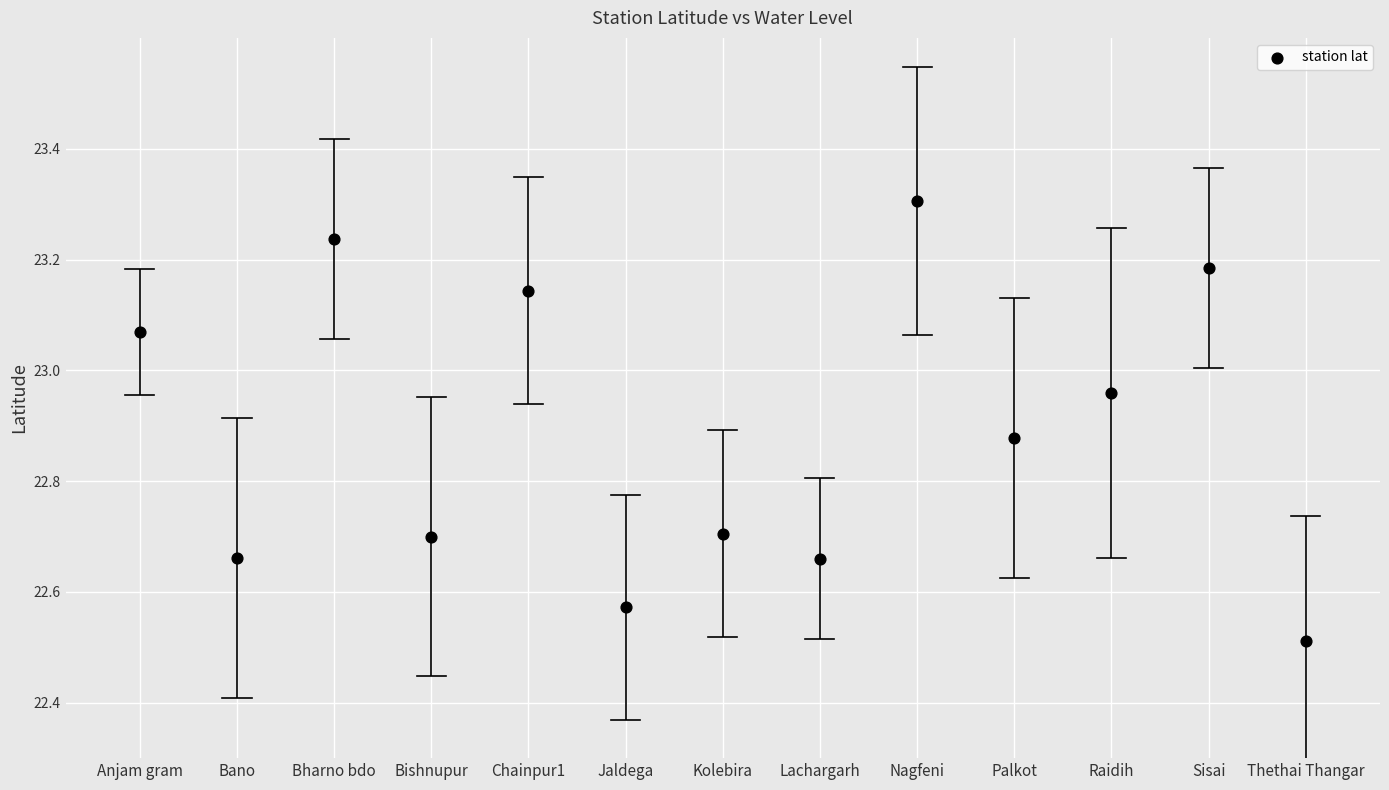

What Y value in the scatter plot is closest to 22?

22.5